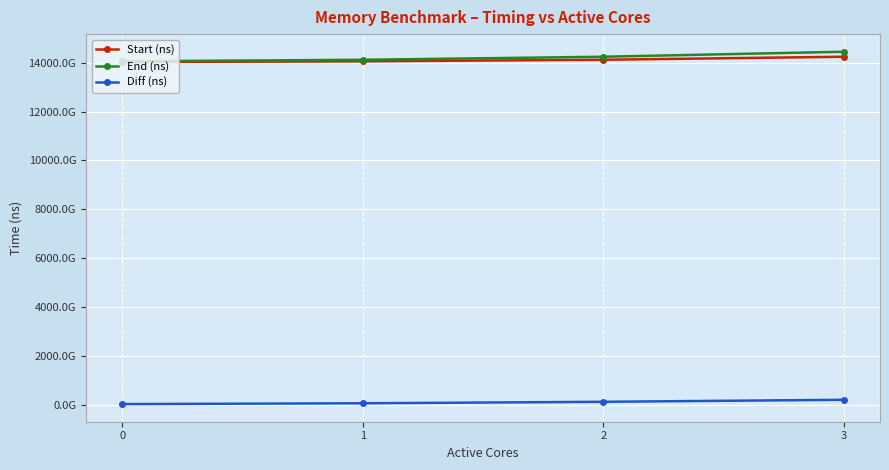

Reading left to right, what are all the values shown in this chart?

Start (ns): 14029943334489	14059302252650	14122742595841	14246527572670
End (ns): 14058926046120	14122531048674	14246323540394	14451778666935
Diff (ns): 28982711631	63228796024	123580944553	205251094265